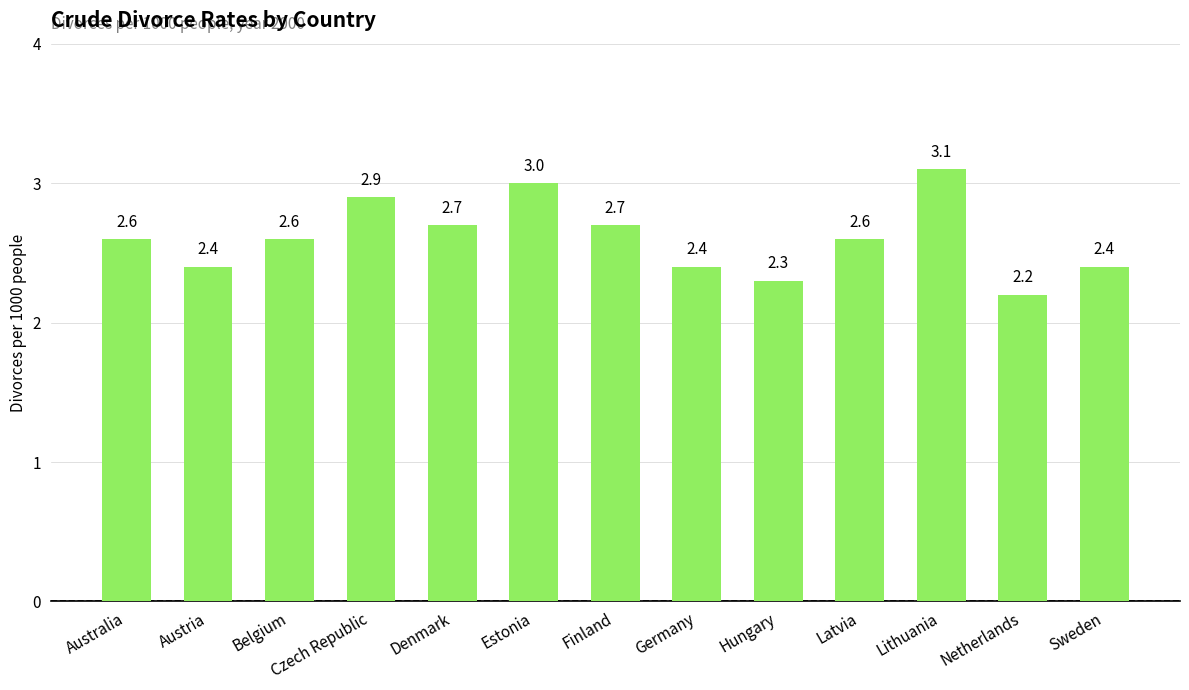

How many bars are there in total?

13